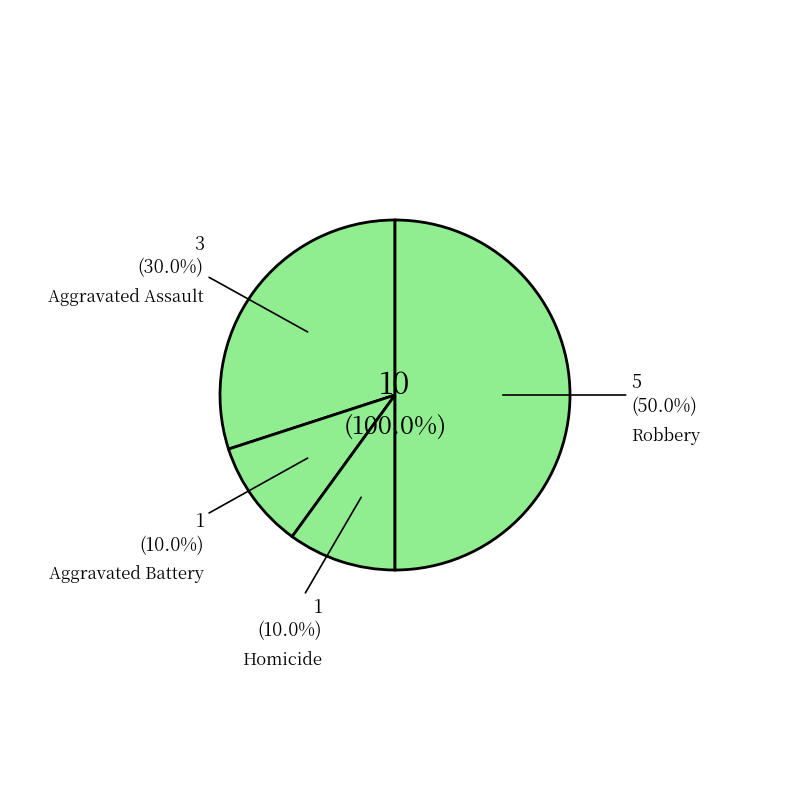

Does Aggravated Assault represent more than half of the total?

No